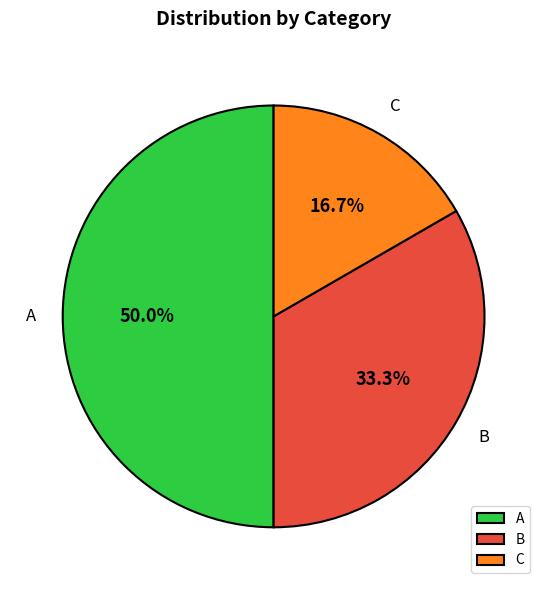

Which category has the smallest portion of the pie?

C